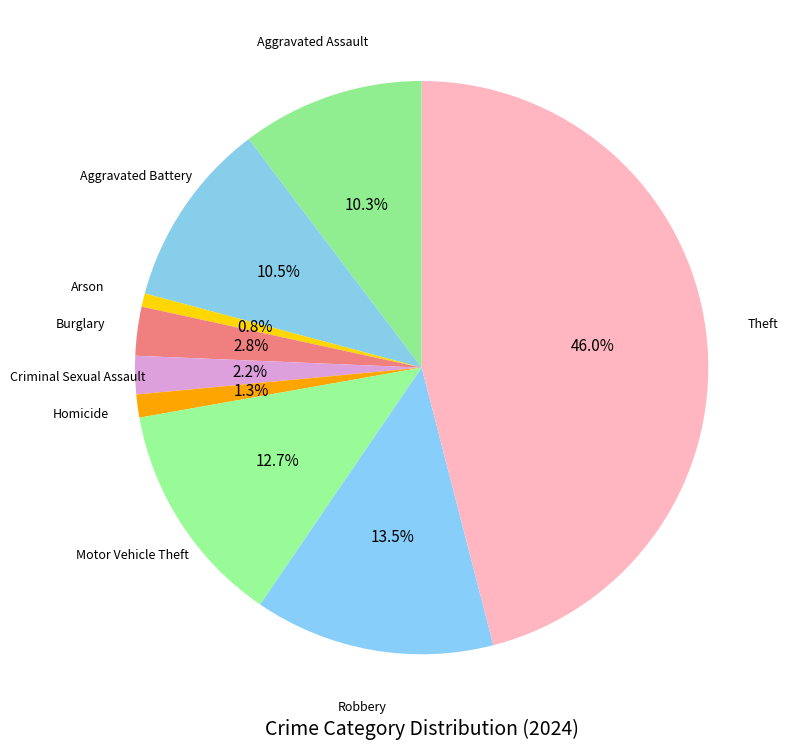

Is the sum of Homicide and Aggravated Assault greater than half?

No